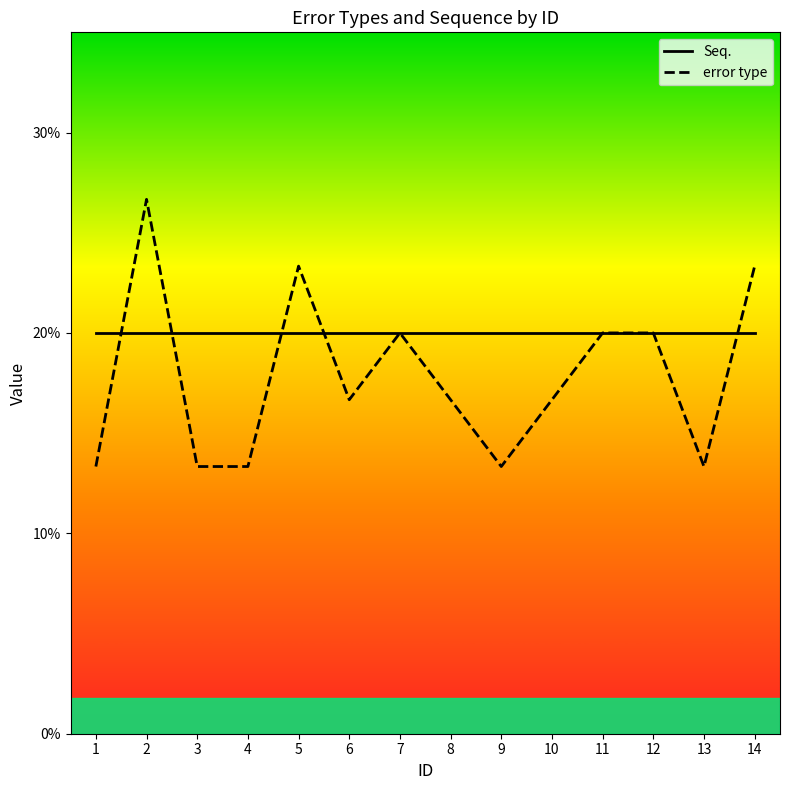

How many times do Seq. and error type cross each other?

5